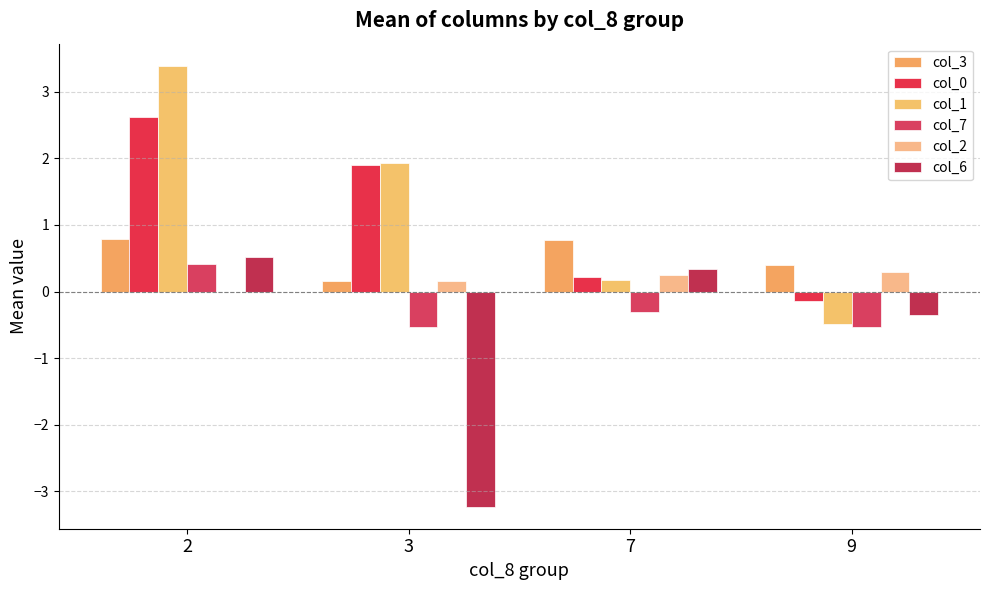

At how many categories does at least one series exceed 0?

4